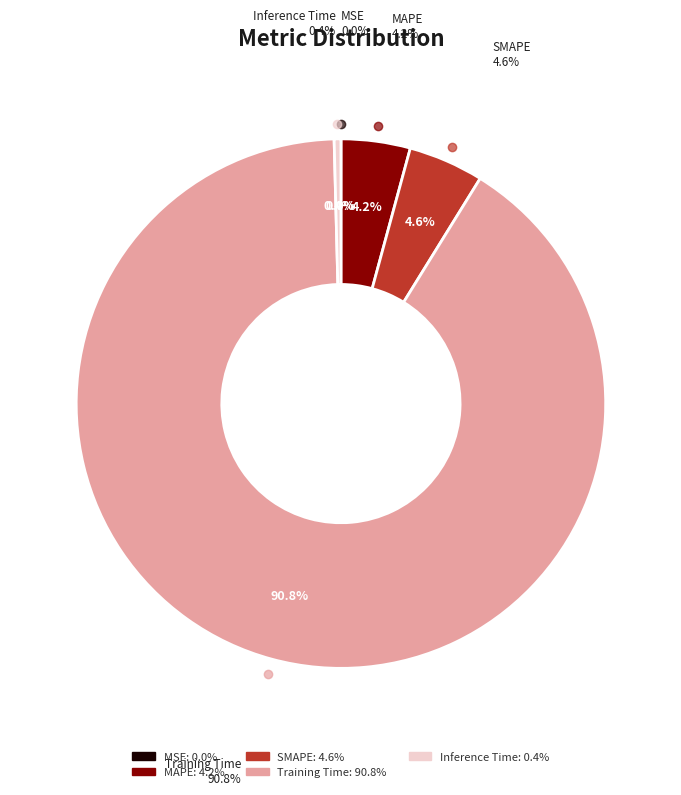

Which slice is the smallest?

MSE